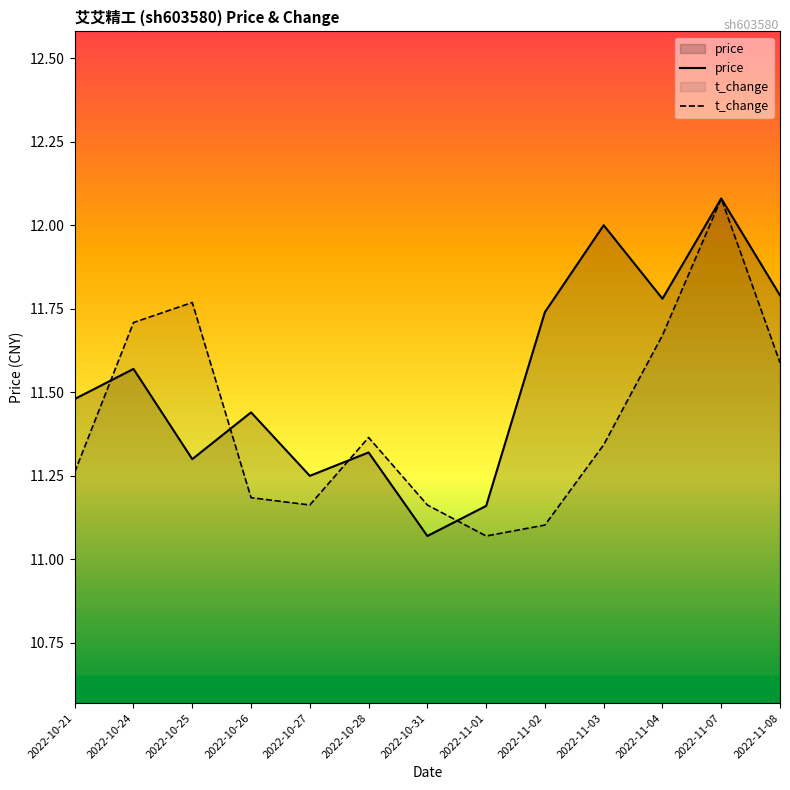

What is the label of the 10th point from the left?

2022-11-03